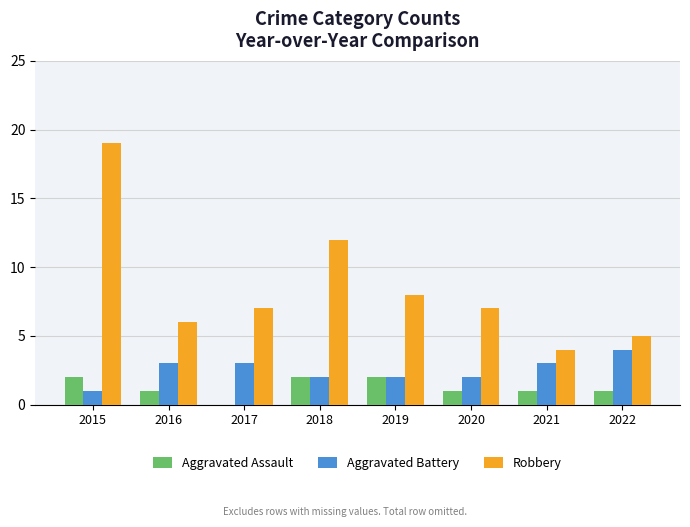

The value of Aggravated Assault at 2022 is 1. True or false?

True